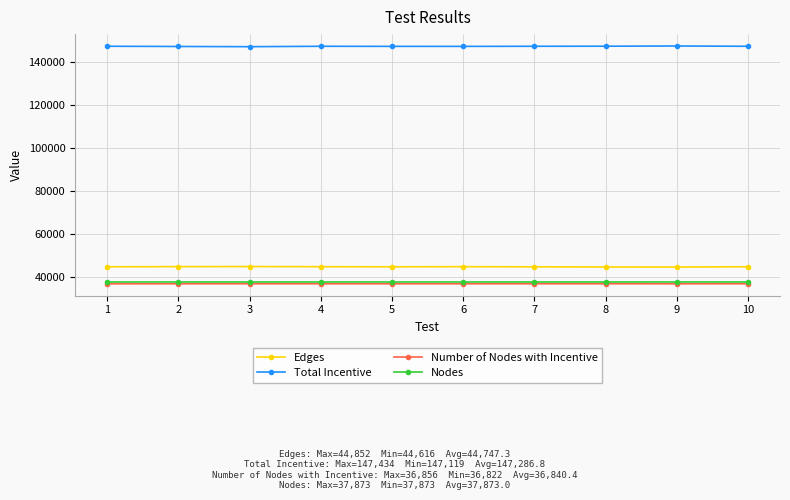

At how many categories does at least one series exceed 143443?

10